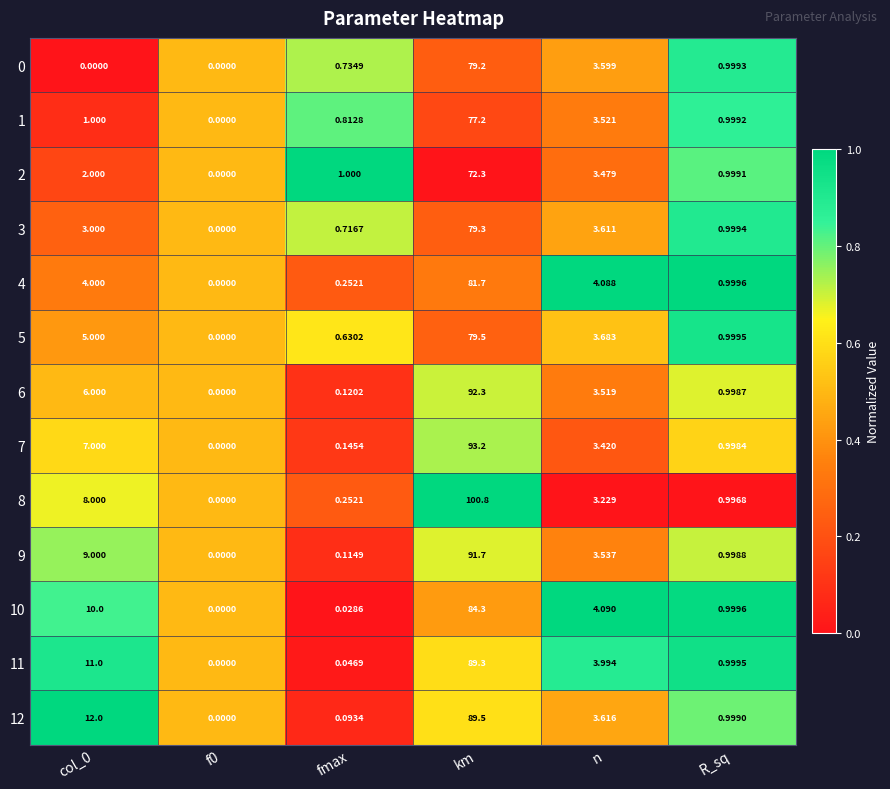

At which category is the sum across all series the highest?

km